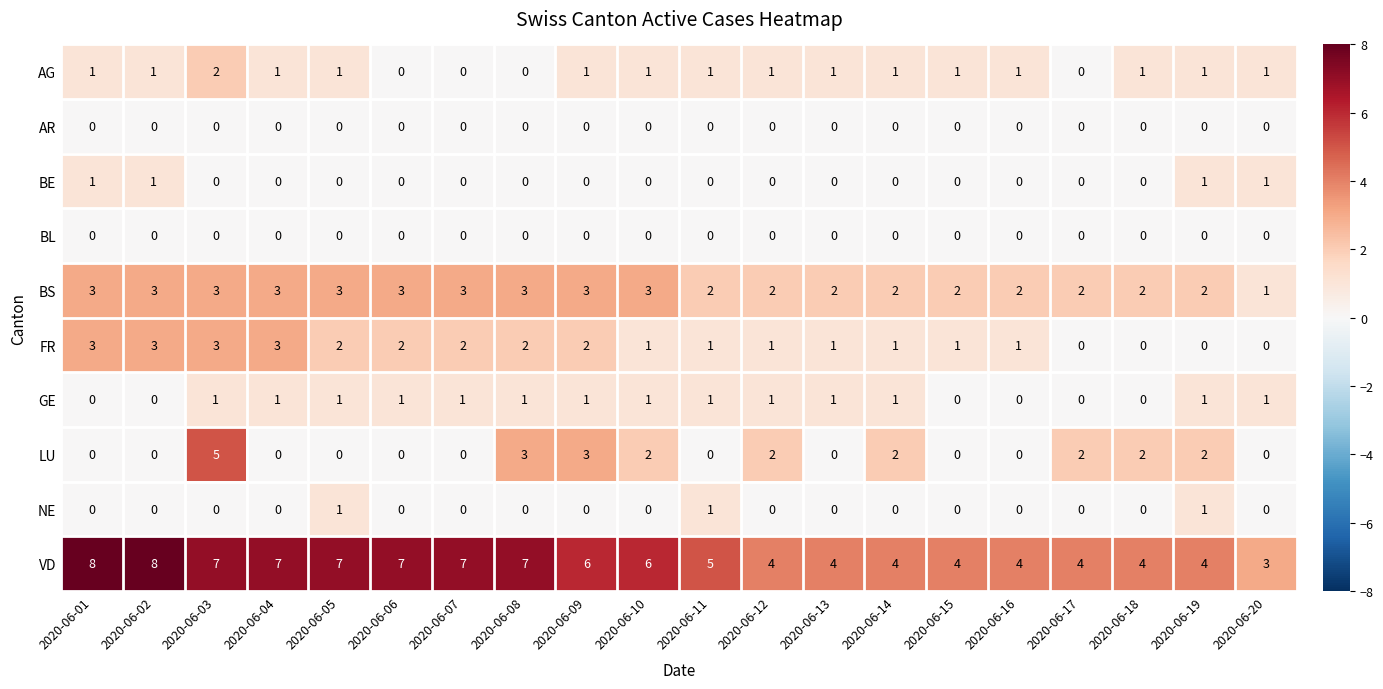

Between 2020-06-03 and 2020-06-11, which series saw the biggest shift?

LU